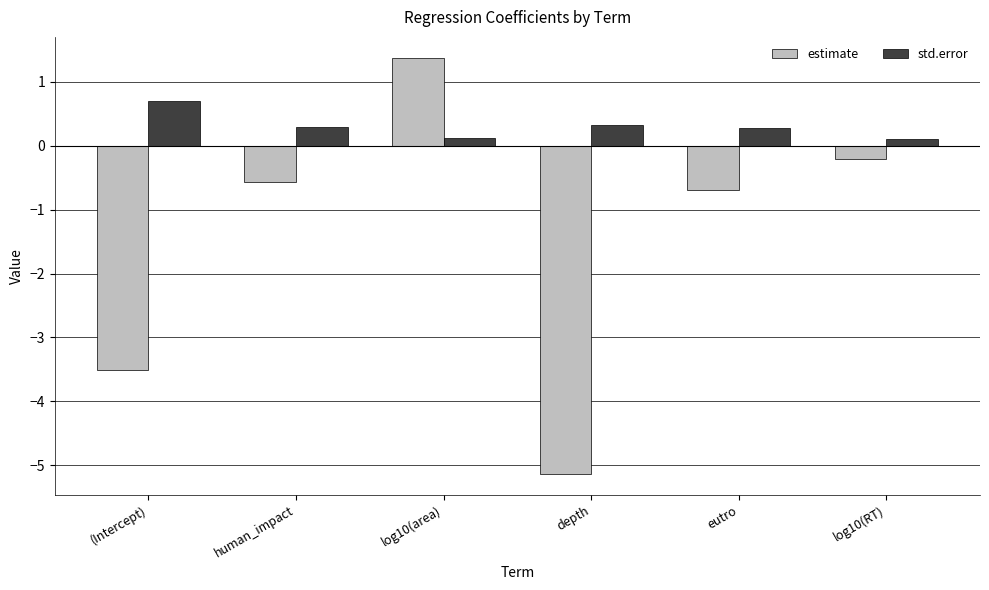

At which label does estimate reach its minimum?

depth